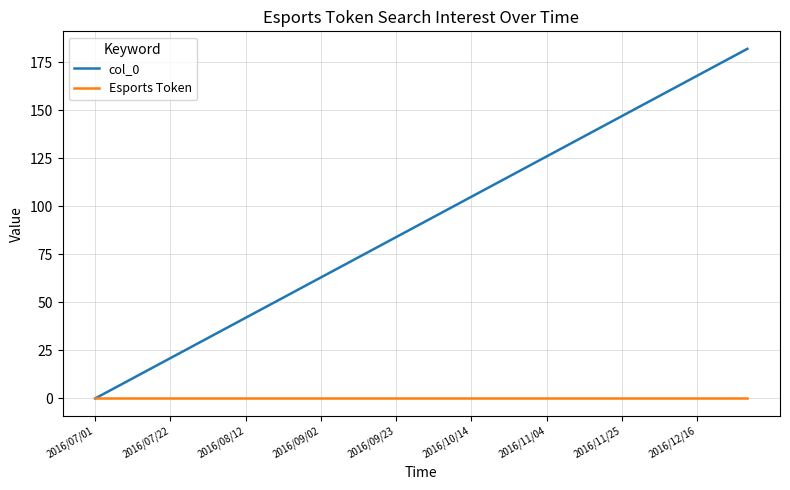

Which series has the largest range (max minus min)?

col_0